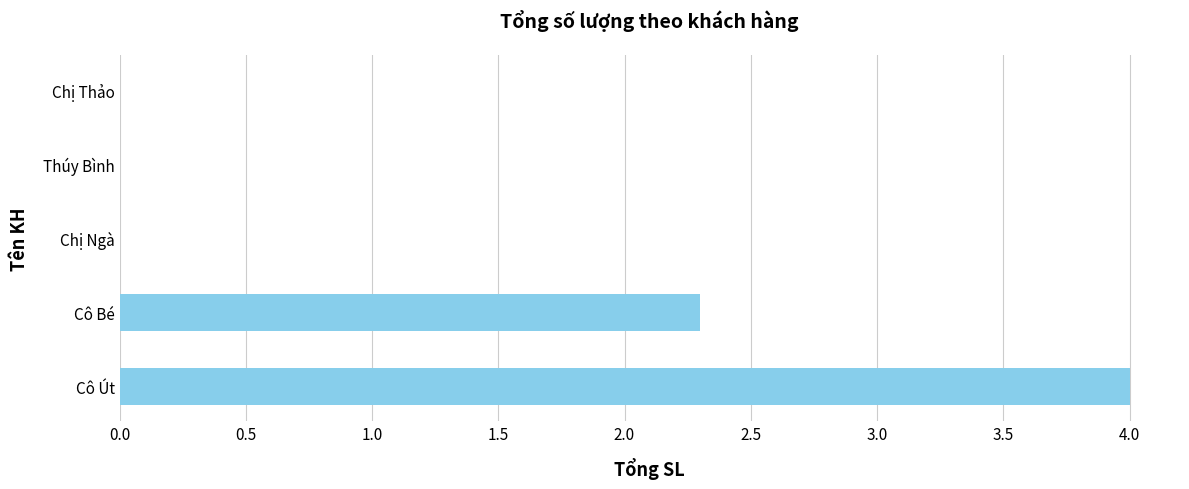

What is the change in value from Cô Út to Cô Bé?

-1.7